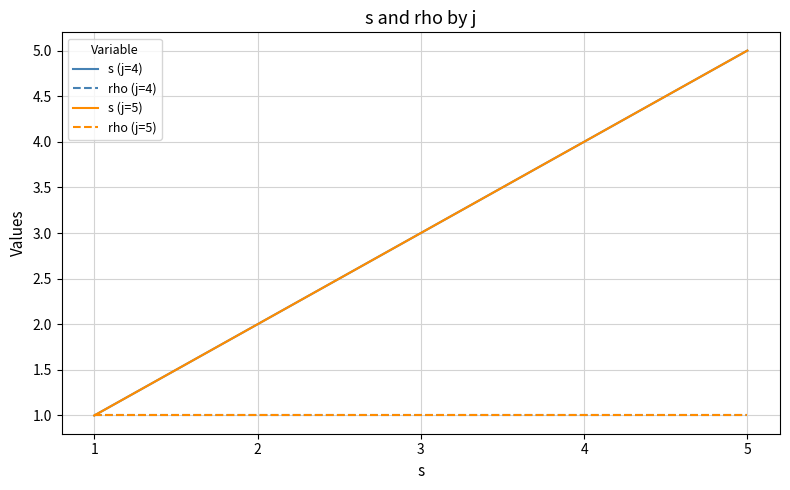

At how many categories does at least one series exceed 4?

1